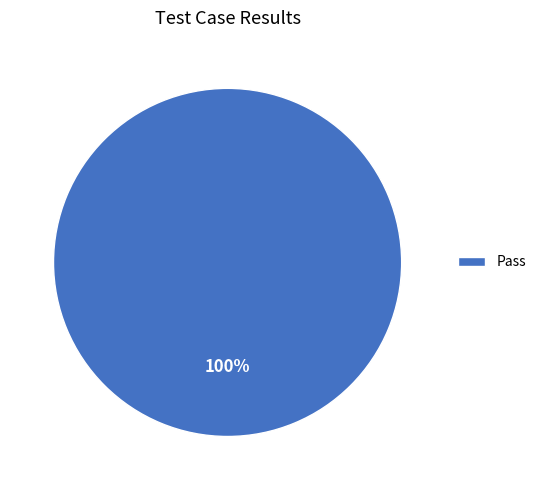

What percentage is the Pass slice, to the nearest percent?

100%